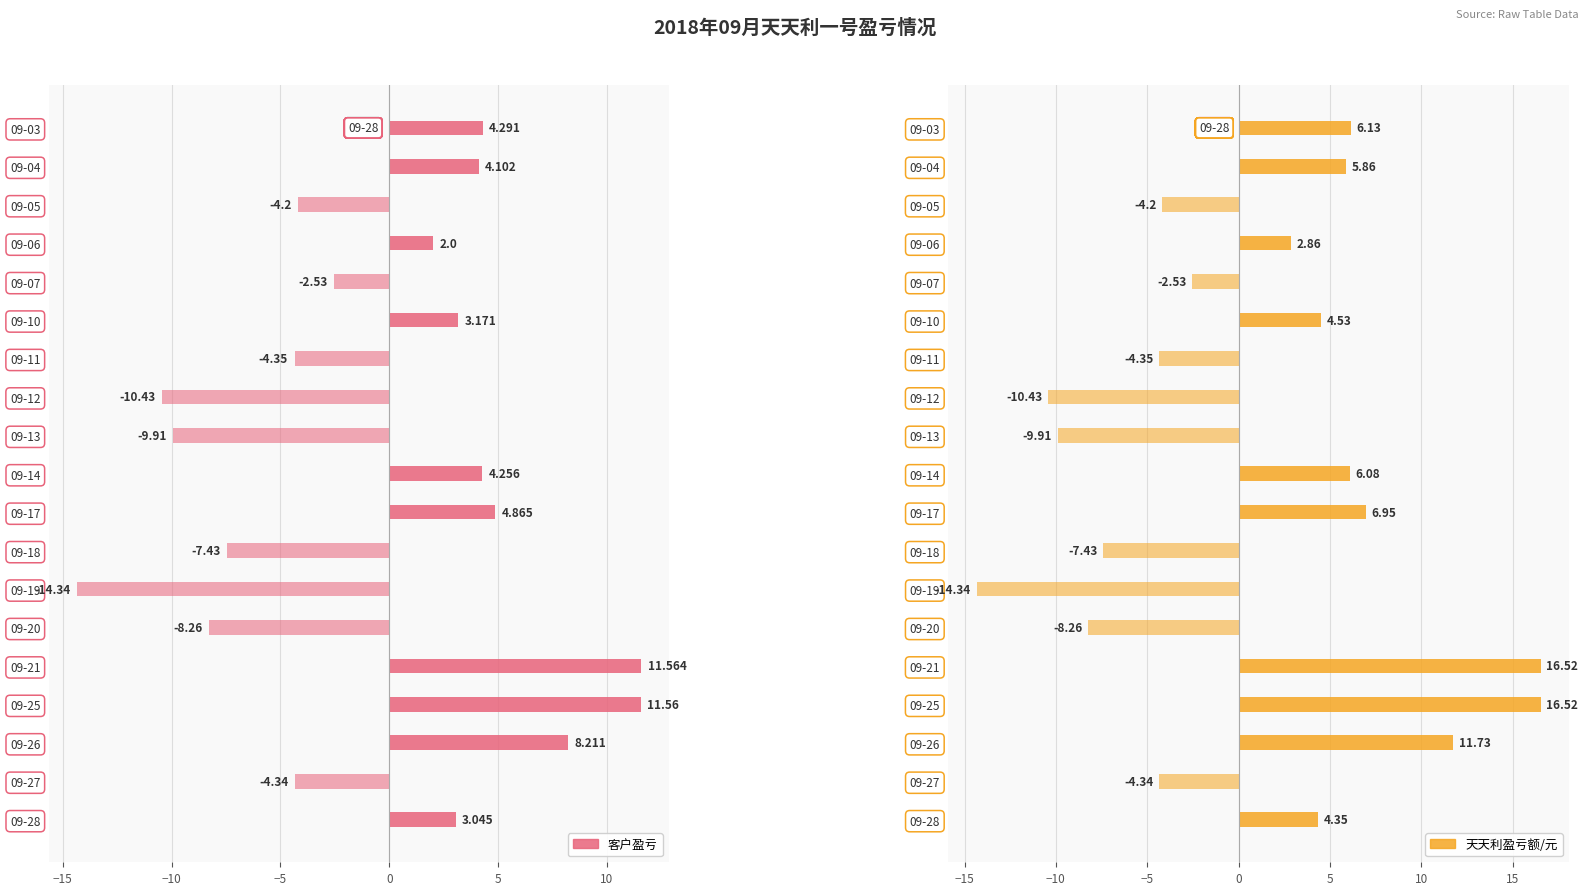

Count the number of categories in the chart.

19